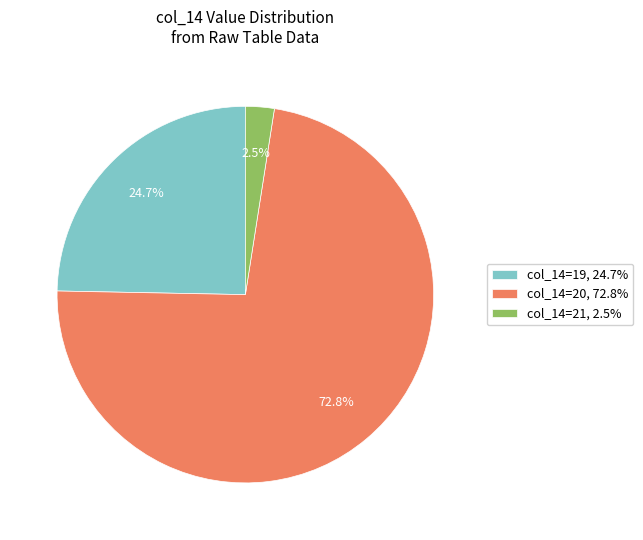

What is the largest slice in the pie chart?

col_14=20, 72.8%